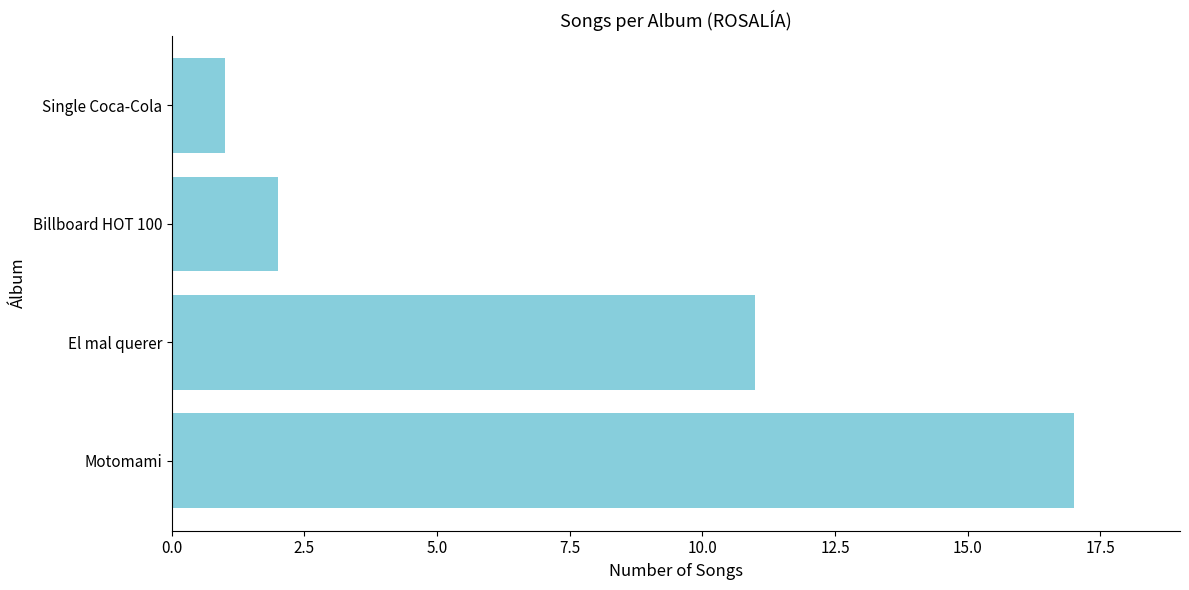

What is the average value?

8